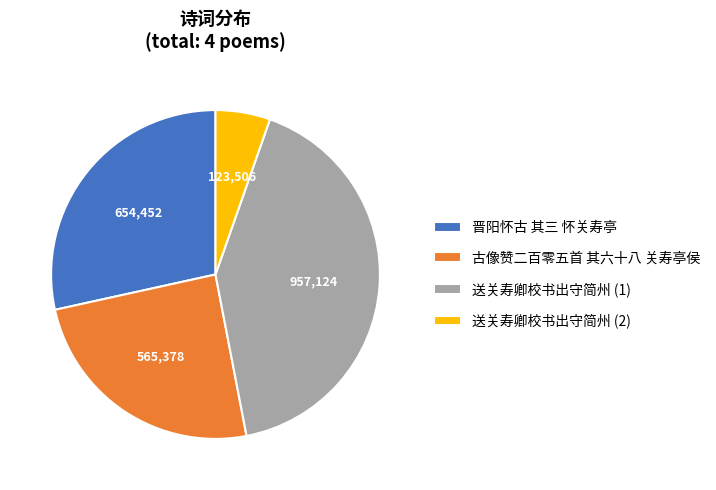

Is 古像赞二百零五首 其六十八 关寿亭侯 the majority of the pie?

No